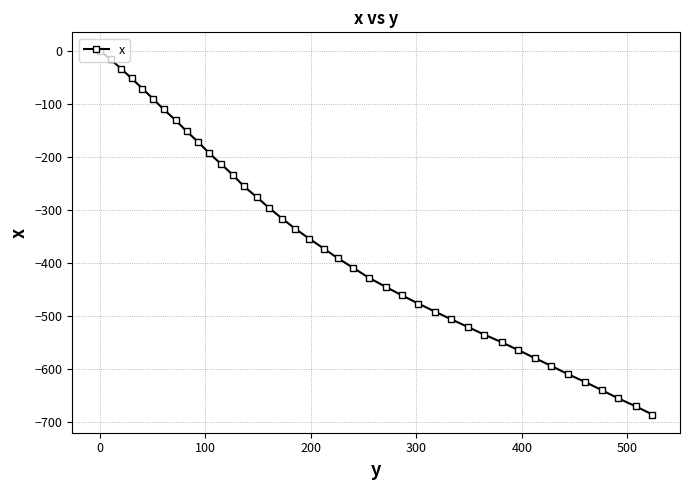

What is the difference between the maximum and minimum values?

686.8